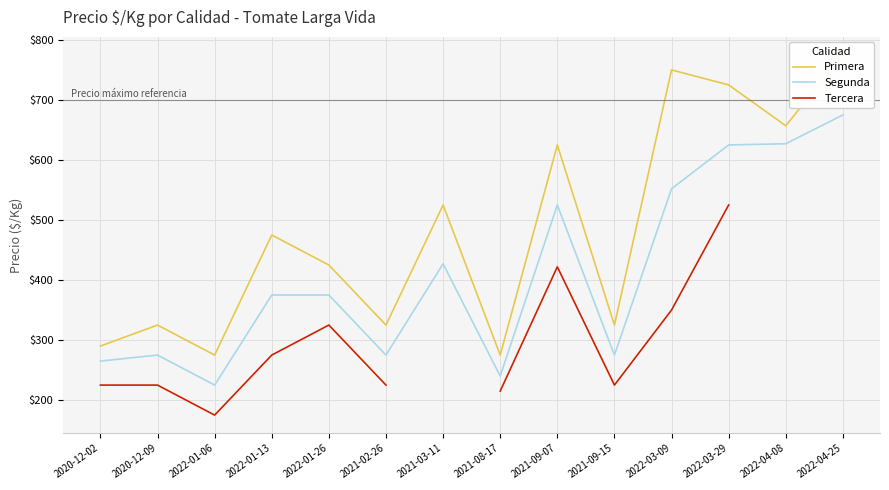

True or false: Primera and Segunda intersect in this chart.

False